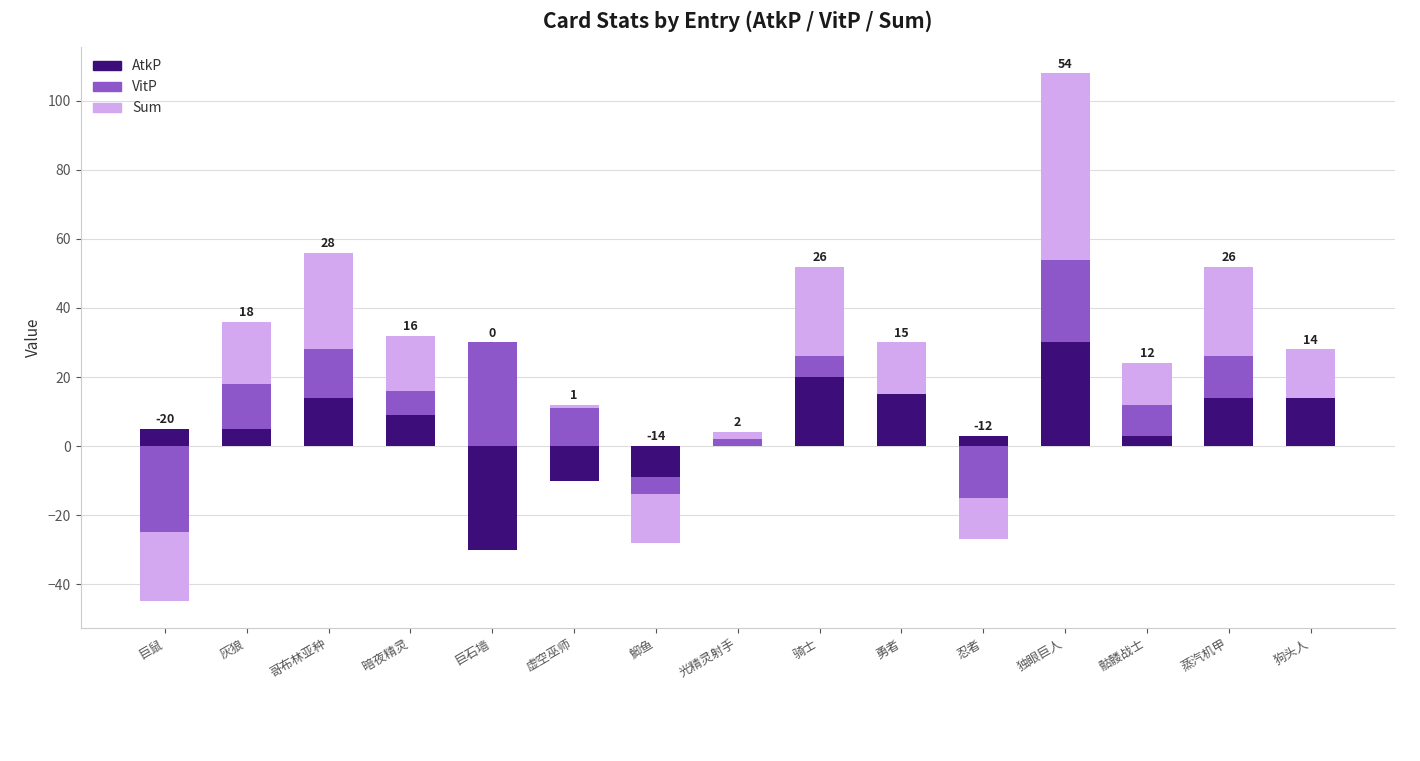

How many series are shown in this chart?

3